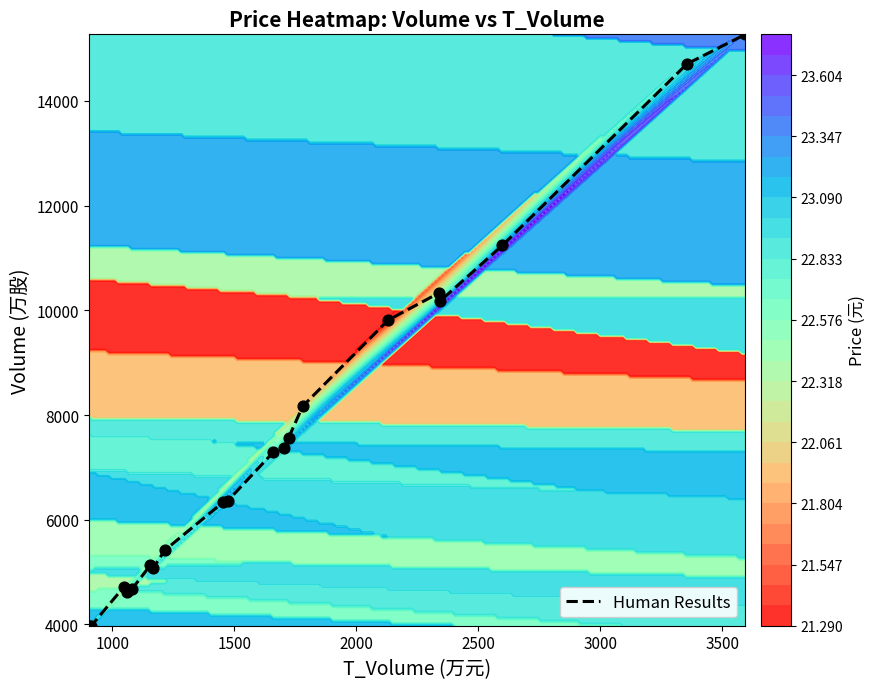

What is the maximum value shown in the chart?

15273